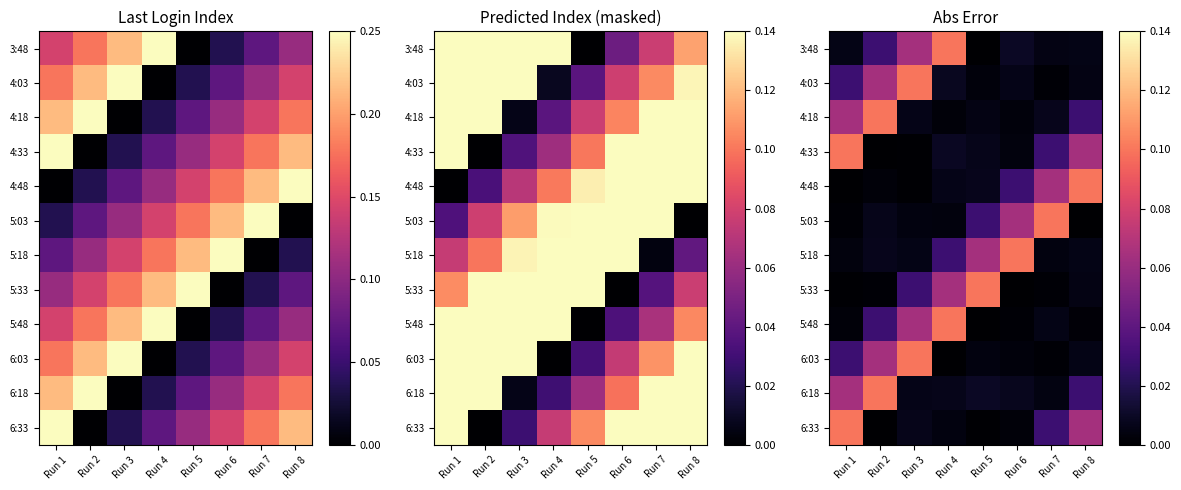

Which category has the highest value in the 5:03 series?

Run 7